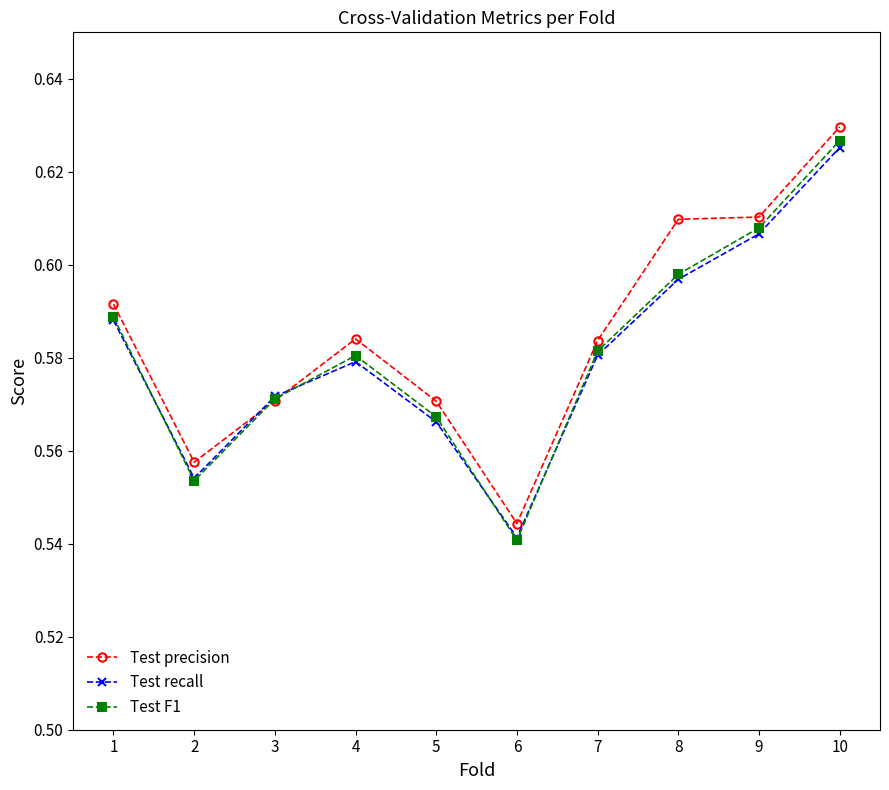

True or false: Test F1 has a value of 0.1 at 5.

False